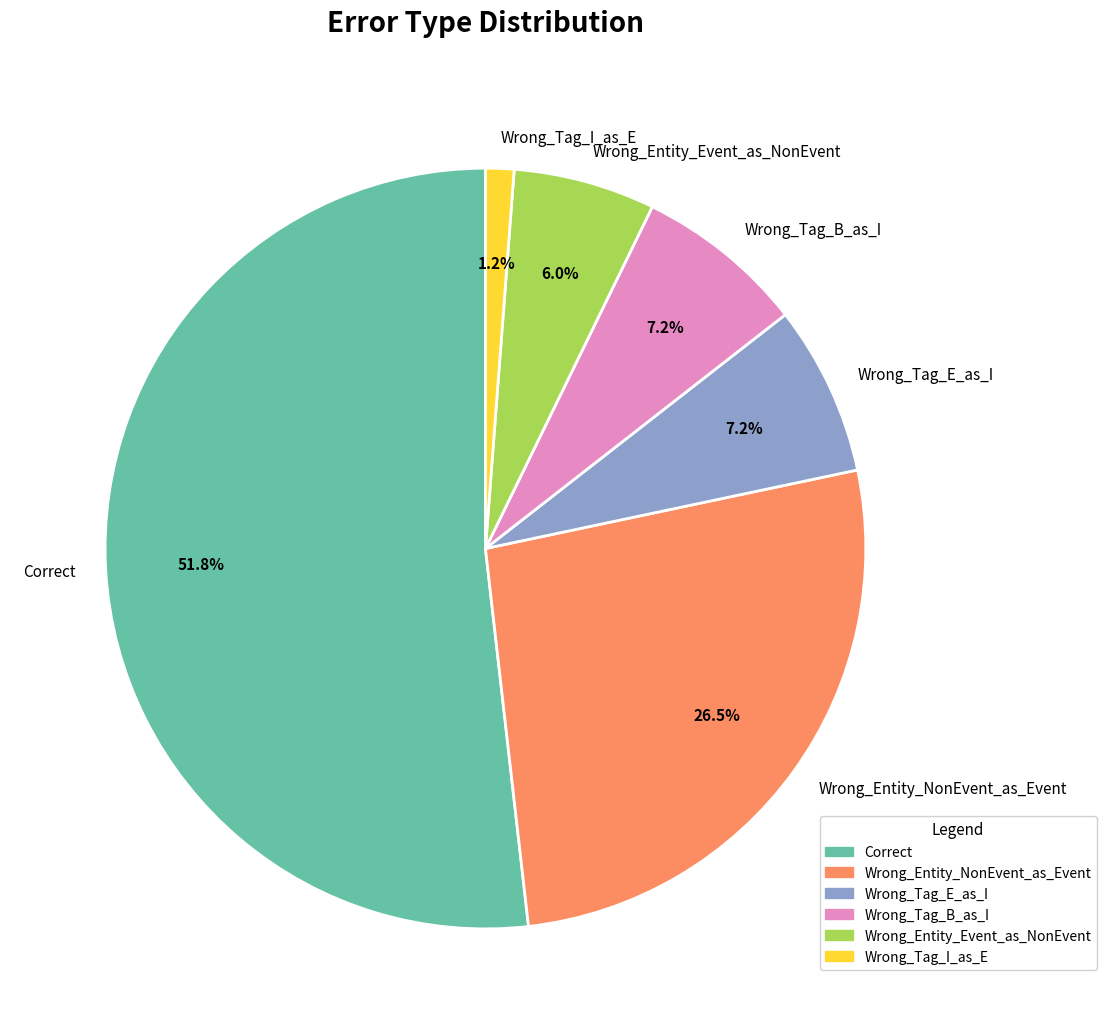

What percentage is the Wrong_Tag_I_as_E slice, to the nearest percent?

1%